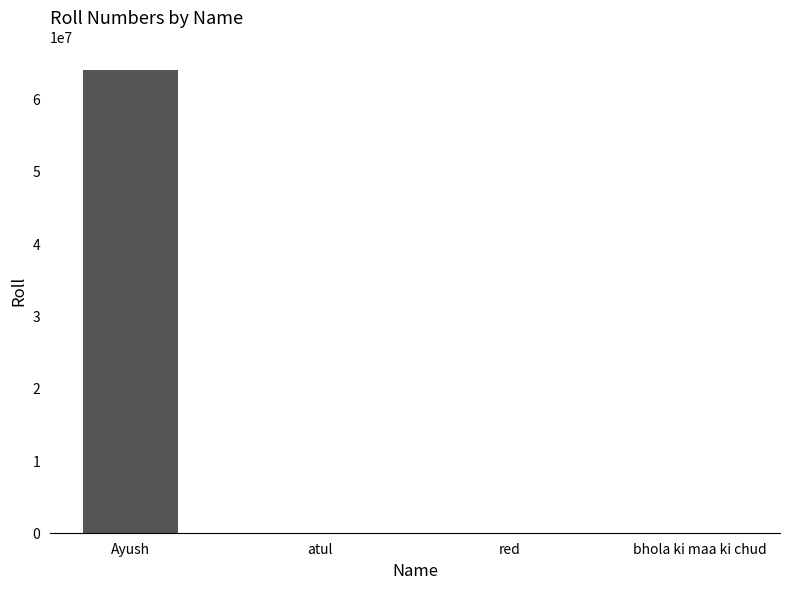

Is it true that the value at red is 32?

True